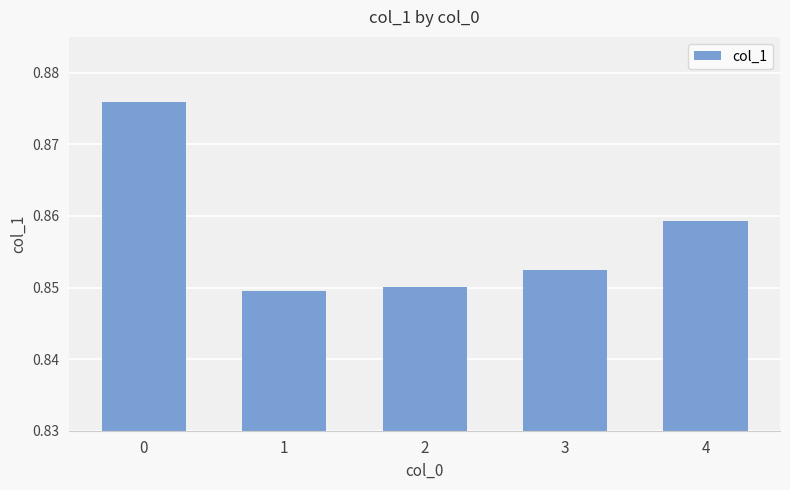

Rank the categories by value from highest to lowest.

0, 4, 3, 2, 1